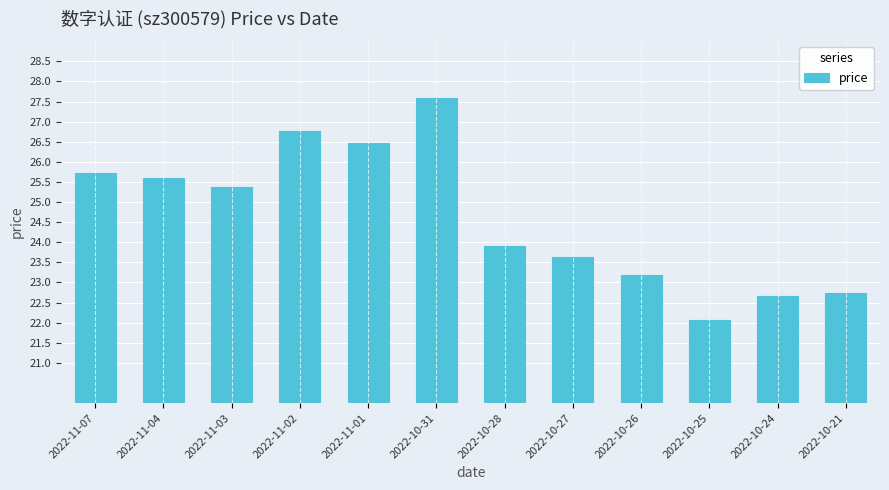

What is the difference between the values at 2022-10-25 and 2022-10-26?

1.1